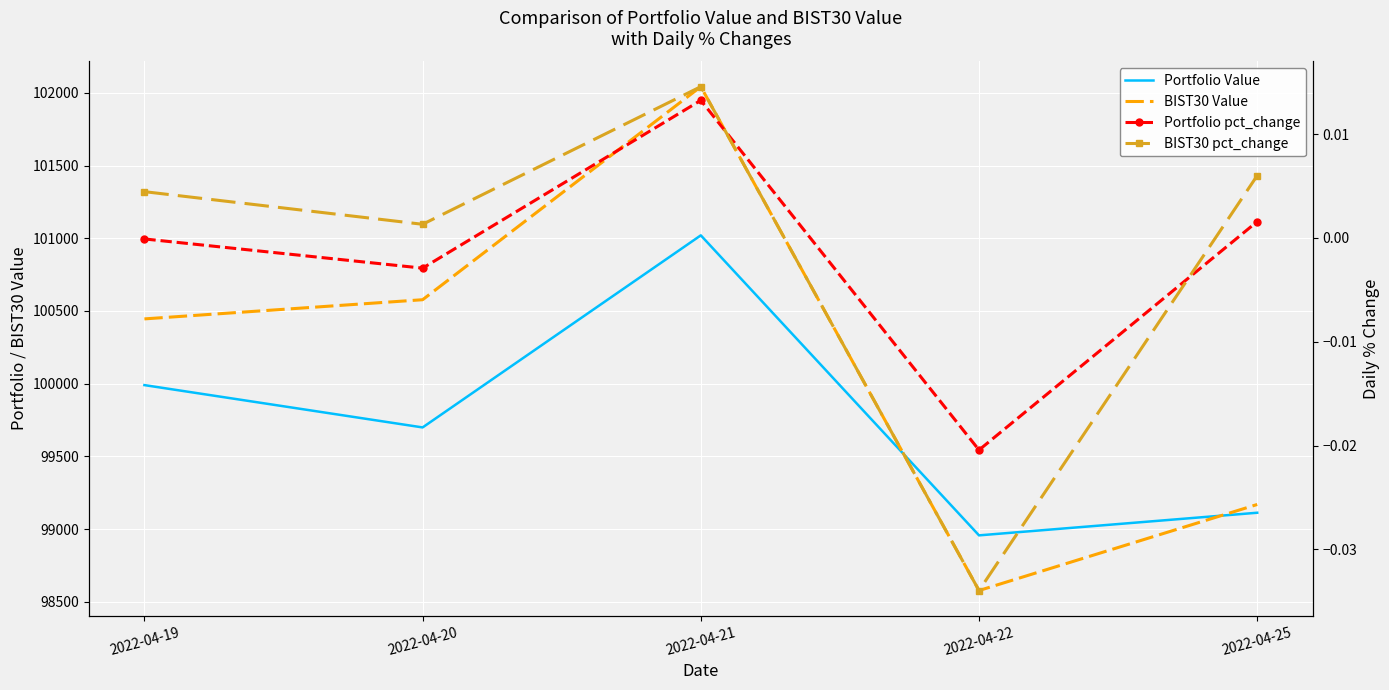

Reading left to right, what are all the values shown in this chart?

Portfolio Value: 2022-04-19=99990.3	2022-04-20=99699.2	2022-04-21=101020.2	2022-04-22=98957.0	2022-04-25=99112.6
BIST30 Value: 2022-04-19=100445.6	2022-04-20=100577.5	2022-04-21=102042.6	2022-04-22=98577.6	2022-04-25=99169.4
Portfolio pct_change: 2022-04-19=-0.0	2022-04-20=-0.0	2022-04-21=0.0	2022-04-22=-0.0	2022-04-25=0.0
BIST30 pct_change: 2022-04-19=0.0	2022-04-20=0.0	2022-04-21=0.0	2022-04-22=-0.0	2022-04-25=0.0